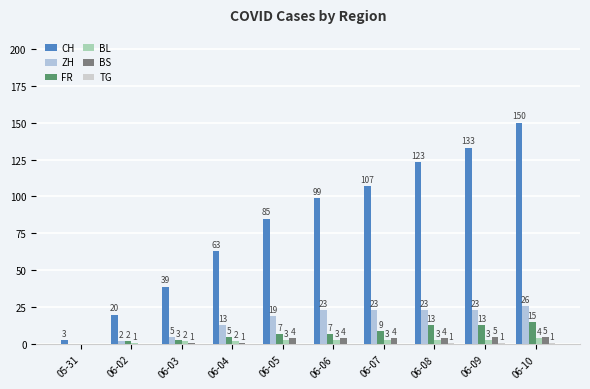

How many data points does each series have?

10